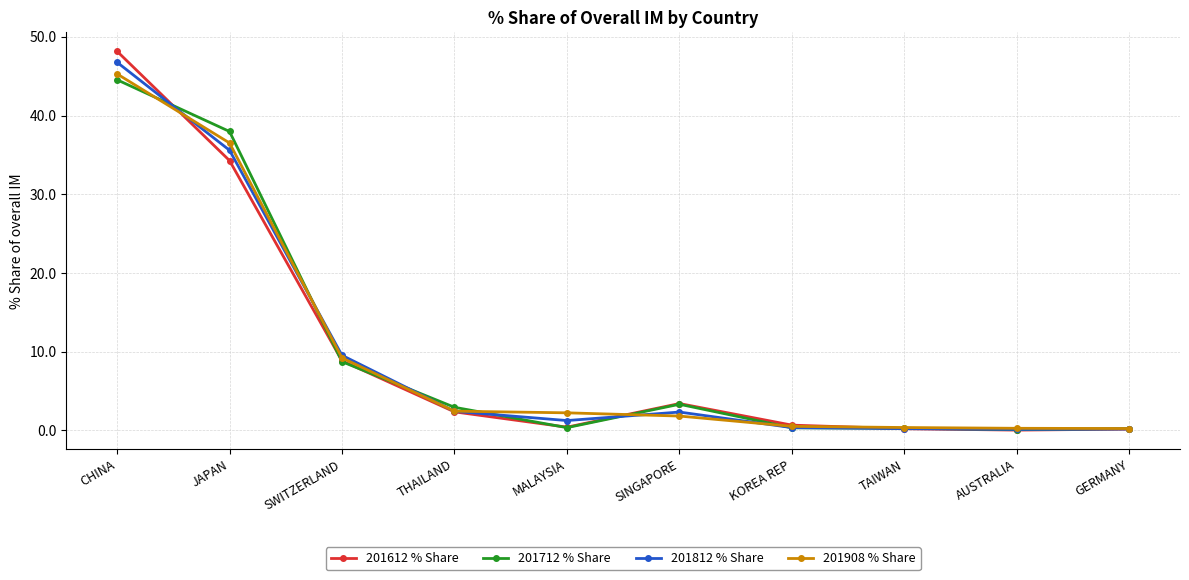

What is the label of the 4th point from the left?

THAILAND